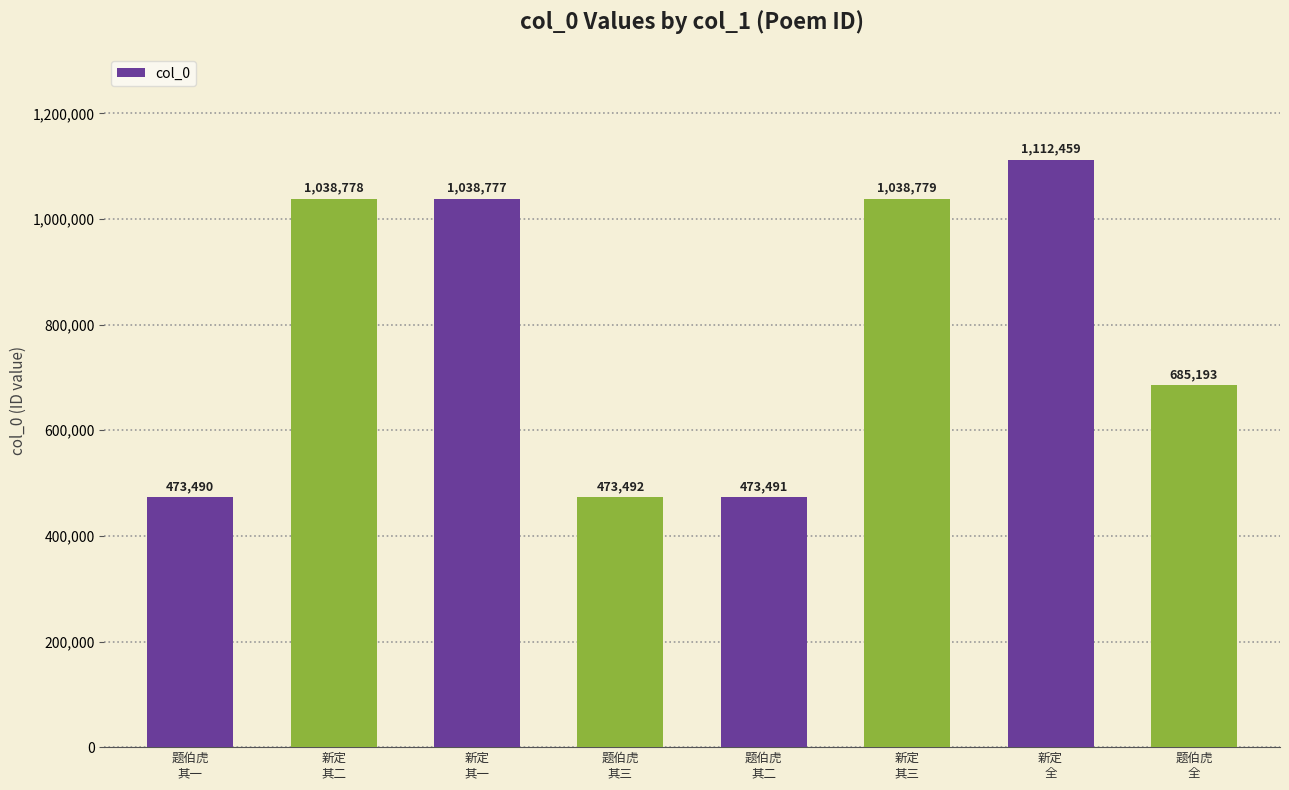

What is the difference between the maximum and second lowest values?

638968